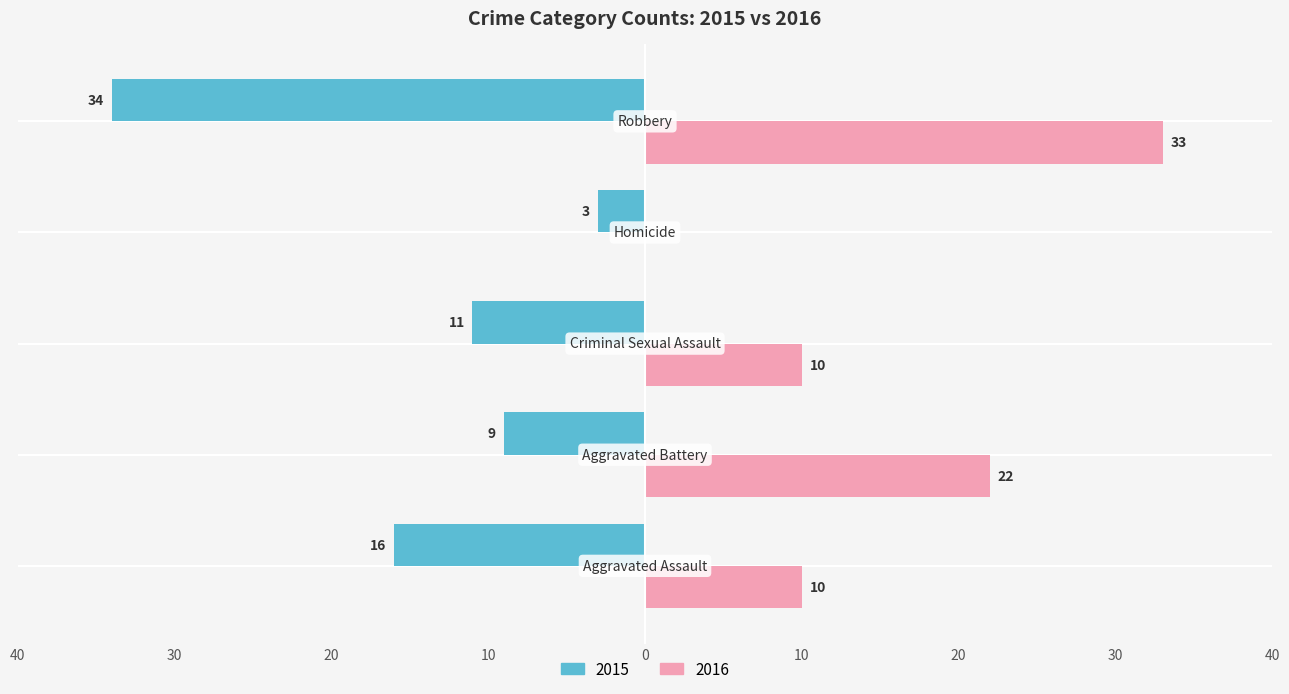

What are all the series names shown in the legend?

2015, 2016